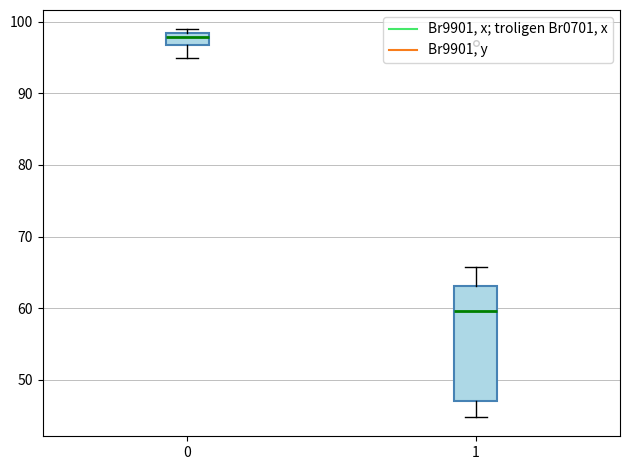

Reading left to right, transcribe this box plot: for each box, give where its median line is, the range the box spans, and where its two whiskers end, as read against the y-axis. The values are not printed on the chart, so give them approximately, as read against the axis.

0: median 98 (inside the box), box 97 to 98, whiskers 95 to 99
1: median 60, box 47 to 63, whiskers 45 to 66